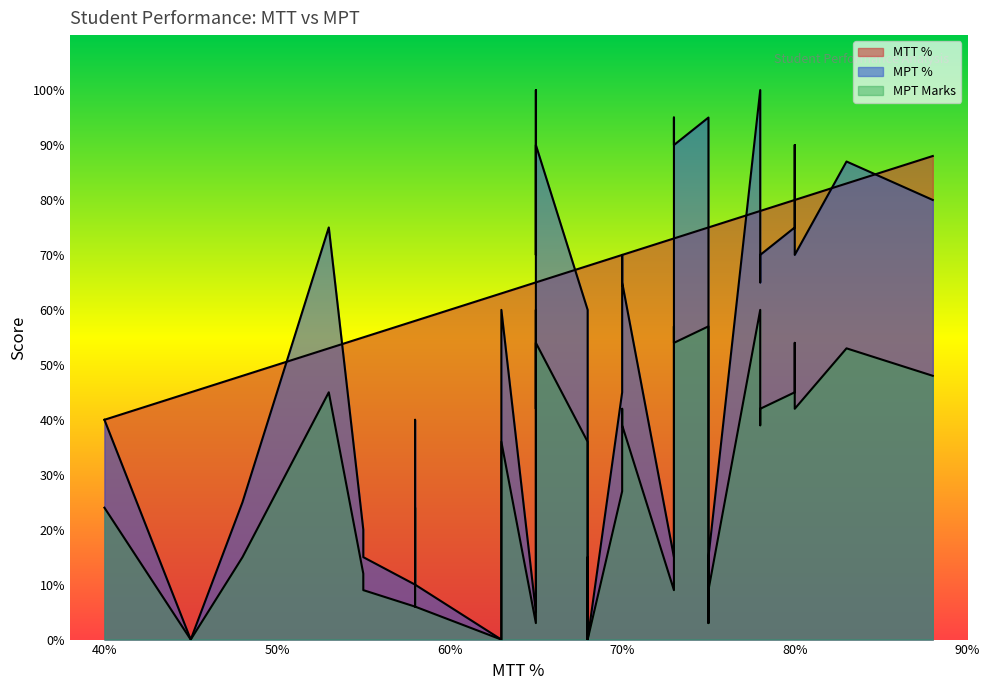

What is the label of the 7th point from the left?

58